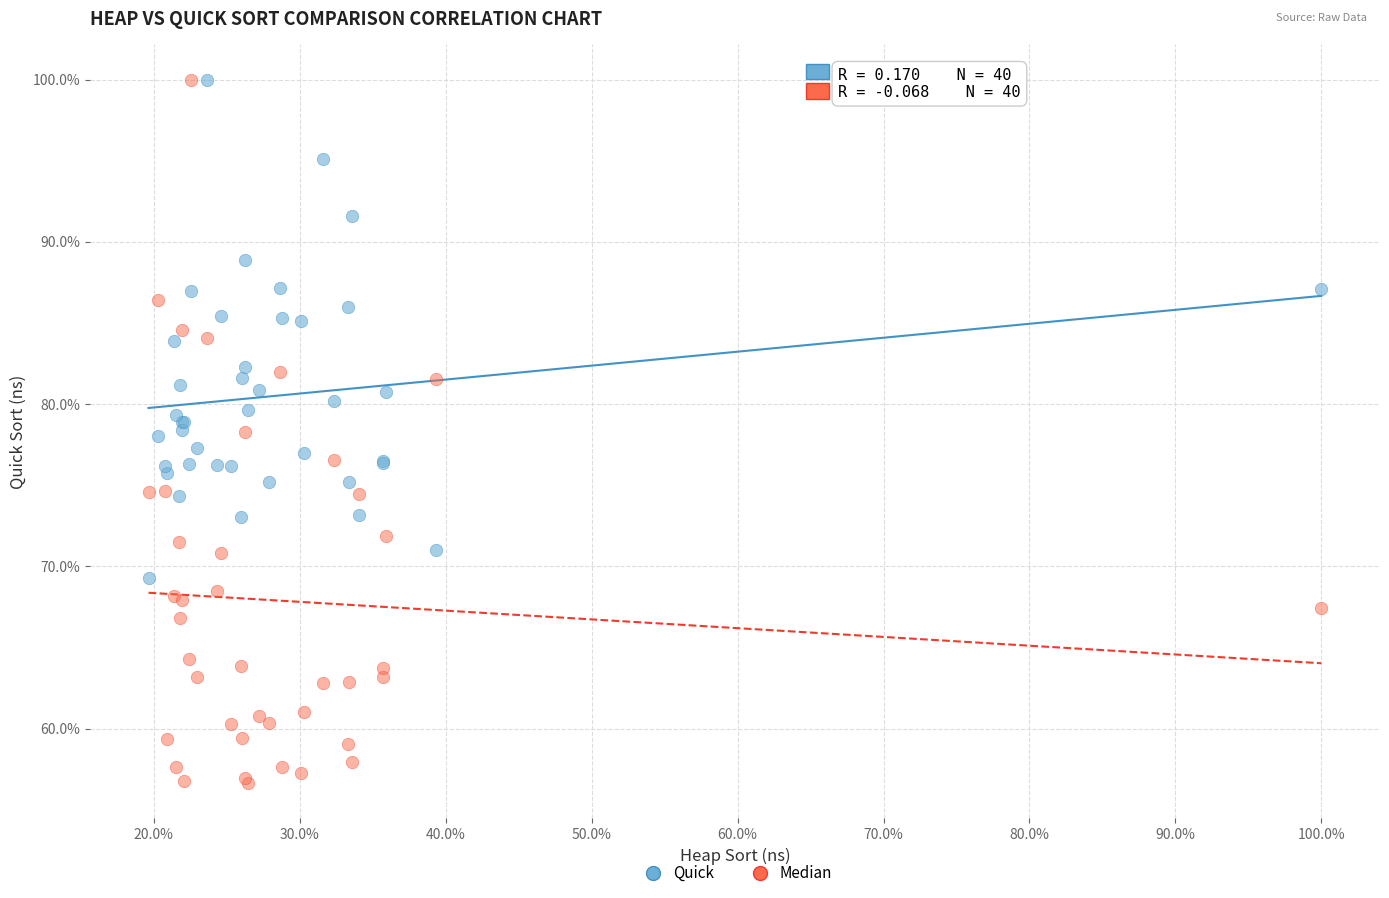

What is the X range (max minus min) for the scatter plot?

80.4